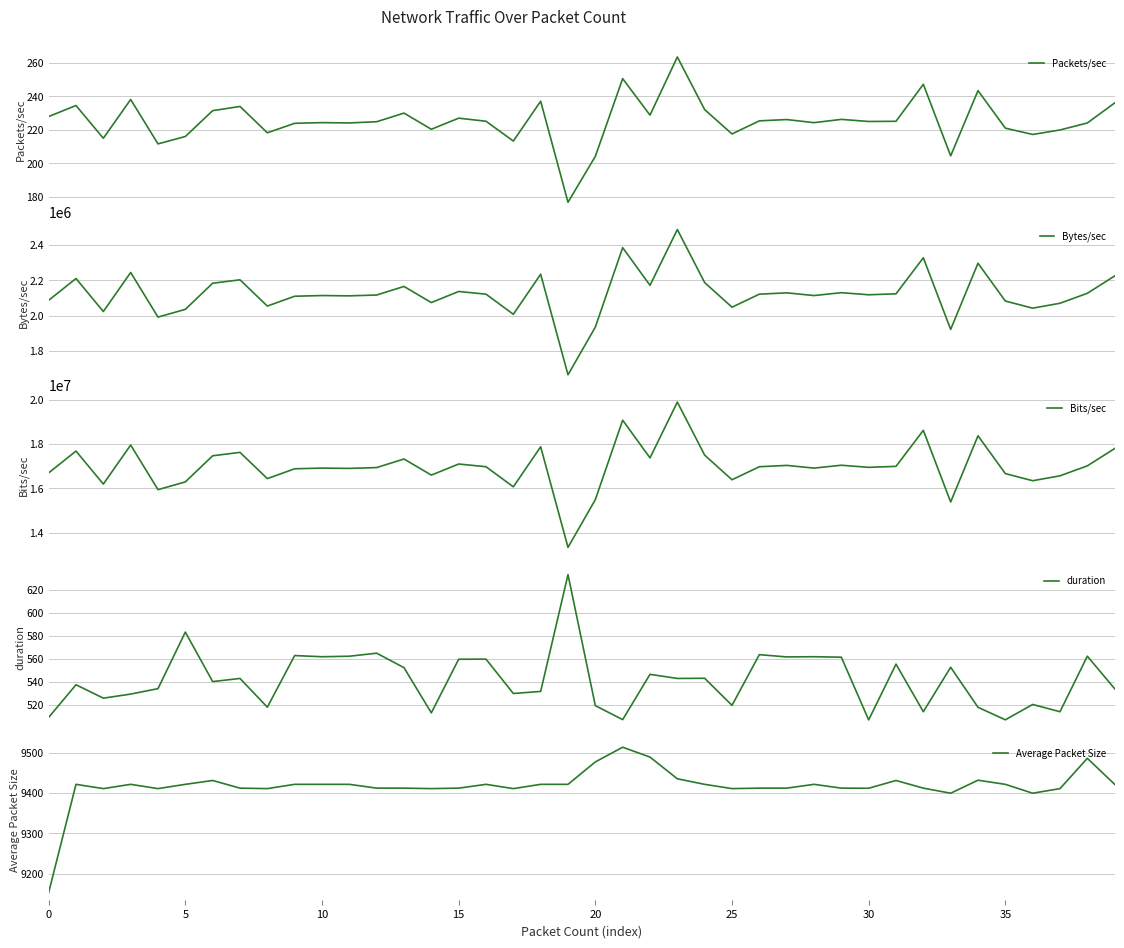

What is the label of the 20th point from the right?

20